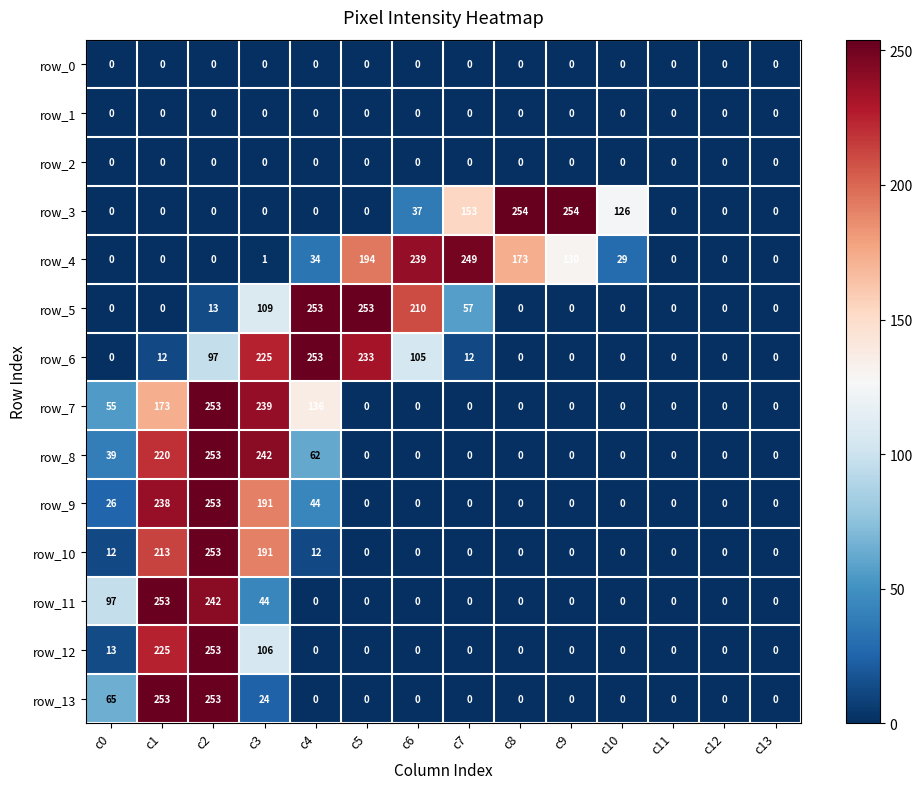

Reading right to left, extract all data points from this chart.

row_0: c13=0	c12=0	c11=0	c10=0	c9=0	c8=0	c7=0	c6=0	c5=0	c4=0	c3=0	c2=0	c1=0	c0=0
row_1: c13=0	c12=0	c11=0	c10=0	c9=0	c8=0	c7=0	c6=0	c5=0	c4=0	c3=0	c2=0	c1=0	c0=0
row_2: c13=0	c12=0	c11=0	c10=0	c9=0	c8=0	c7=0	c6=0	c5=0	c4=0	c3=0	c2=0	c1=0	c0=0
row_3: c13=0	c12=0	c11=0	c10=126	c9=254	c8=254	c7=153	c6=37	c5=0	c4=0	c3=0	c2=0	c1=0	c0=0
row_4: c13=0	c12=0	c11=0	c10=29	c9=130	c8=173	c7=249	c6=239	c5=194	c4=34	c3=1	c2=0	c1=0	c0=0
row_5: c13=0	c12=0	c11=0	c10=0	c9=0	c8=0	c7=57	c6=210	c5=253	c4=253	c3=109	c2=13	c1=0	c0=0
row_6: c13=0	c12=0	c11=0	c10=0	c9=0	c8=0	c7=12	c6=105	c5=233	c4=253	c3=225	c2=97	c1=12	c0=0
row_7: c13=0	c12=0	c11=0	c10=0	c9=0	c8=0	c7=0	c6=0	c5=0	c4=136	c3=239	c2=253	c1=173	c0=55
row_8: c13=0	c12=0	c11=0	c10=0	c9=0	c8=0	c7=0	c6=0	c5=0	c4=62	c3=242	c2=253	c1=220	c0=39
row_9: c13=0	c12=0	c11=0	c10=0	c9=0	c8=0	c7=0	c6=0	c5=0	c4=44	c3=191	c2=253	c1=238	c0=26
row_10: c13=0	c12=0	c11=0	c10=0	c9=0	c8=0	c7=0	c6=0	c5=0	c4=12	c3=191	c2=253	c1=213	c0=12
row_11: c13=0	c12=0	c11=0	c10=0	c9=0	c8=0	c7=0	c6=0	c5=0	c4=0	c3=44	c2=242	c1=253	c0=97
row_12: c13=0	c12=0	c11=0	c10=0	c9=0	c8=0	c7=0	c6=0	c5=0	c4=0	c3=106	c2=253	c1=225	c0=13
row_13: c13=0	c12=0	c11=0	c10=0	c9=0	c8=0	c7=0	c6=0	c5=0	c4=0	c3=24	c2=253	c1=253	c0=65